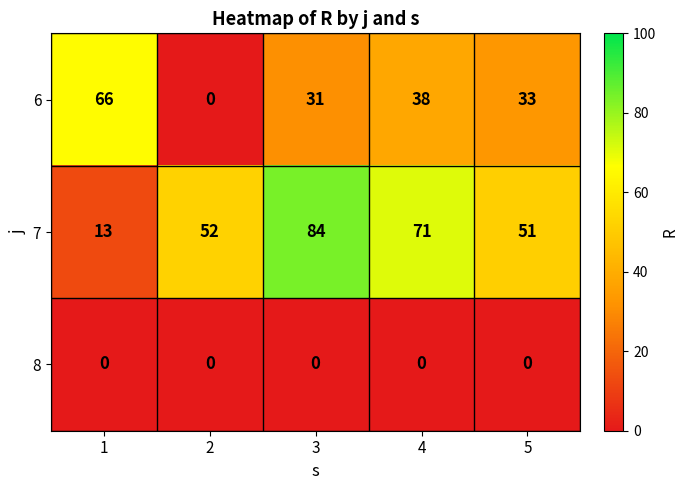

Reading left to right, list all the values displayed in this chart.

6: 1=66	2=0	3=31	4=38	5=33
7: 1=13	2=52	3=84	4=71	5=51
8: 1=0	2=0	3=0	4=0	5=0